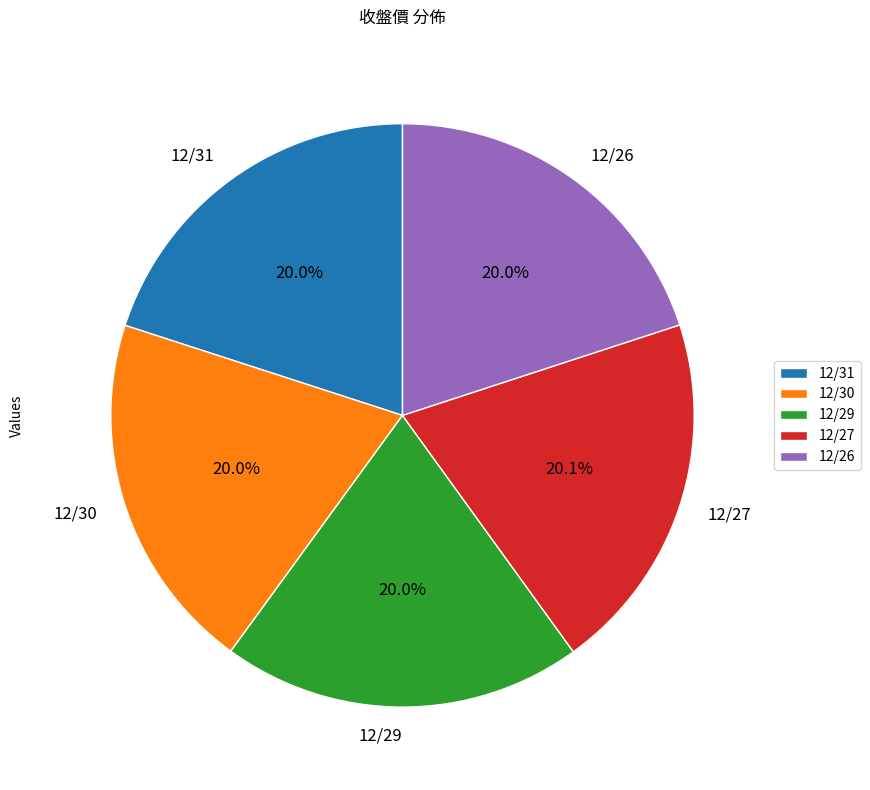

To the nearest percent, what portion does 12/26 represent?

20%